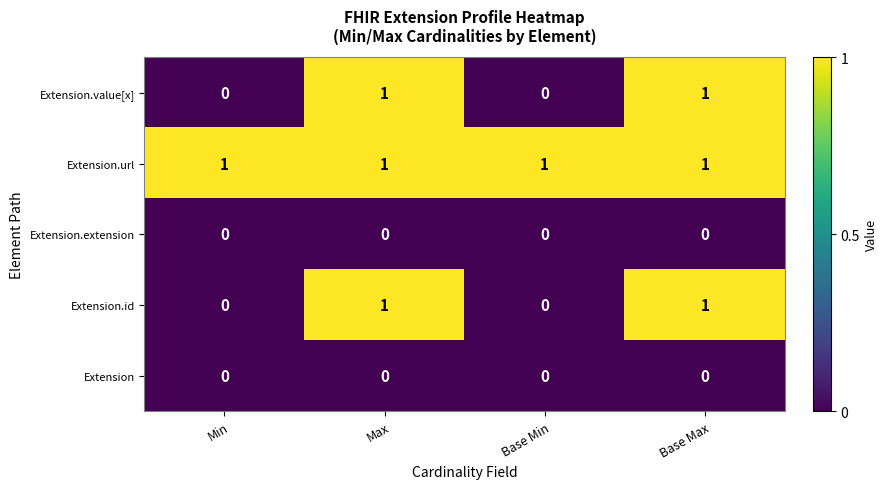

The Extension.extension series shows 0 at Max. True or false?

True